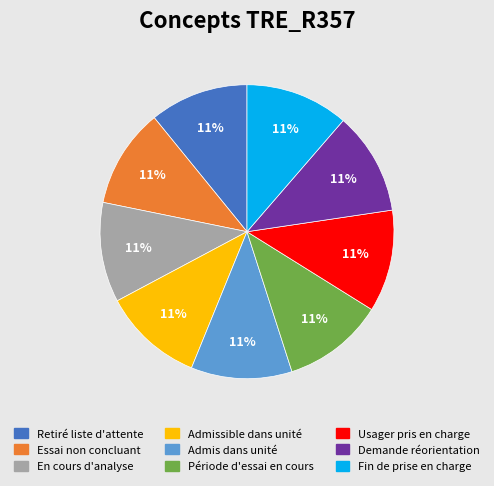

How many segments does this pie chart have?

9